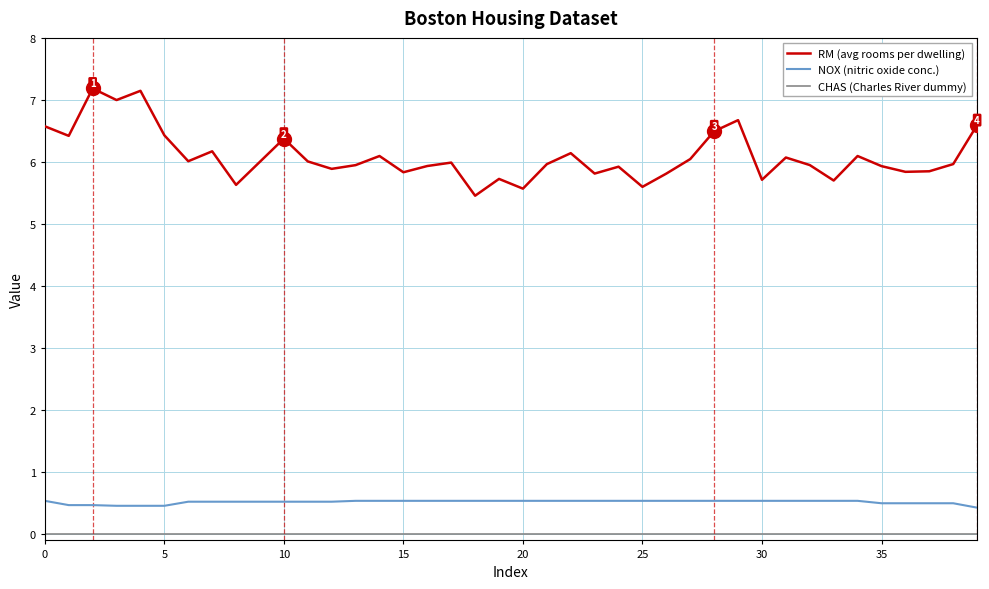

What are all the series names shown in the legend?

RM (avg rooms per dwelling), NOX (nitric oxide conc.), CHAS (Charles River dummy)